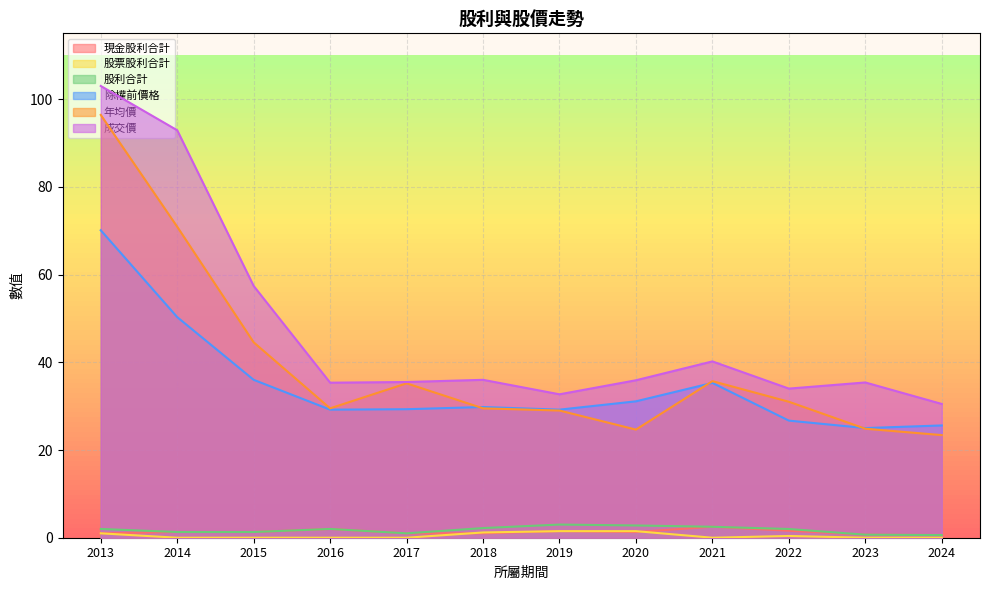

At which category does 股利合計 reach its first local peak?

2016